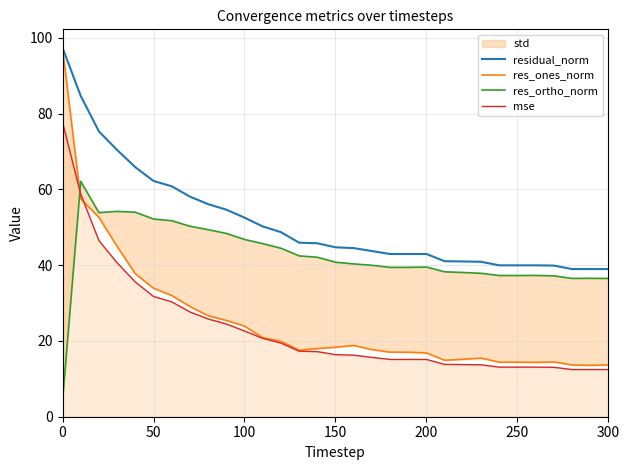

True or false: mse and residual_norm intersect in this chart.

False